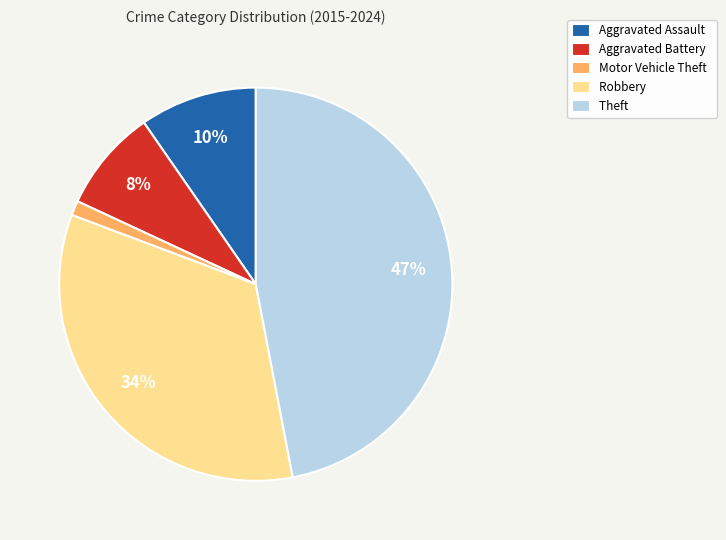

What is the largest slice in the pie chart?

Theft